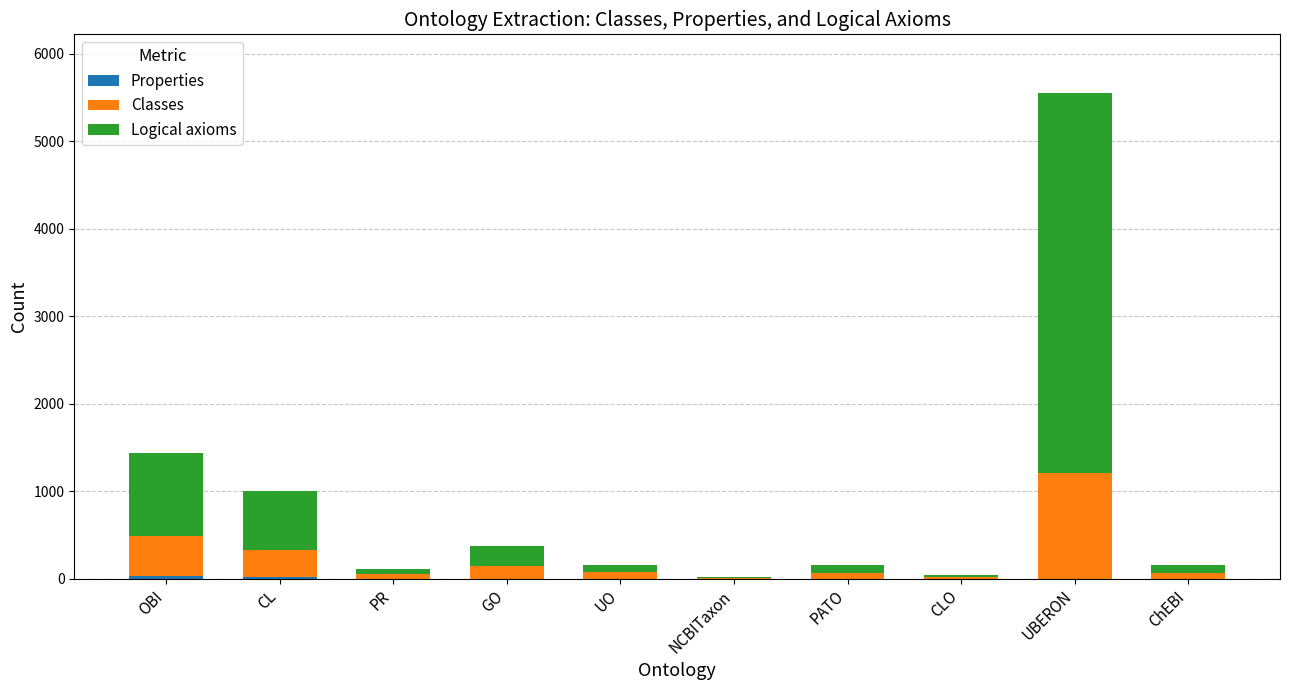

What is the total value across all series at UBERON?

5553